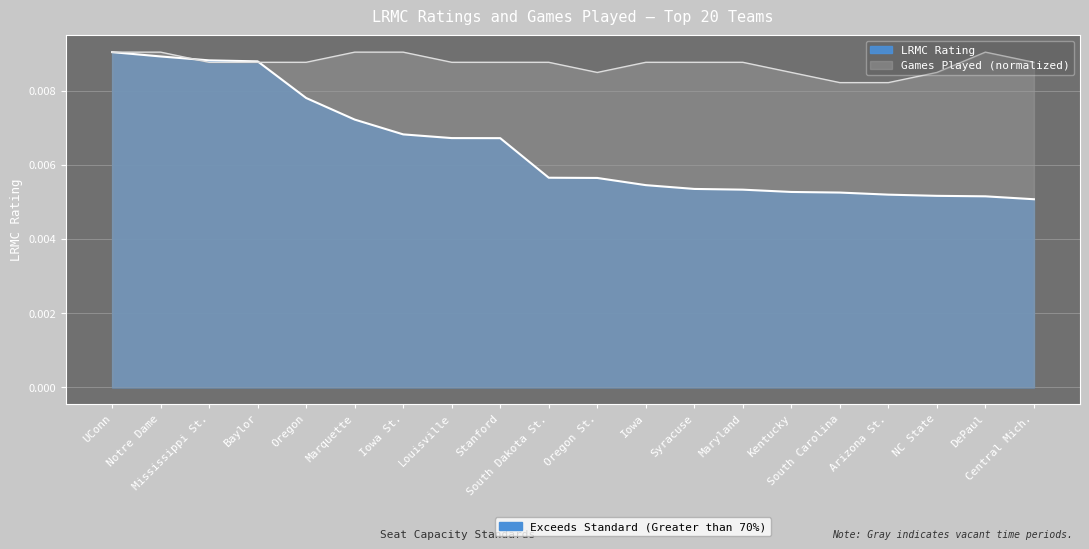

In ngames, how many points are lower than both neighbors (excluding endpoints)?

1